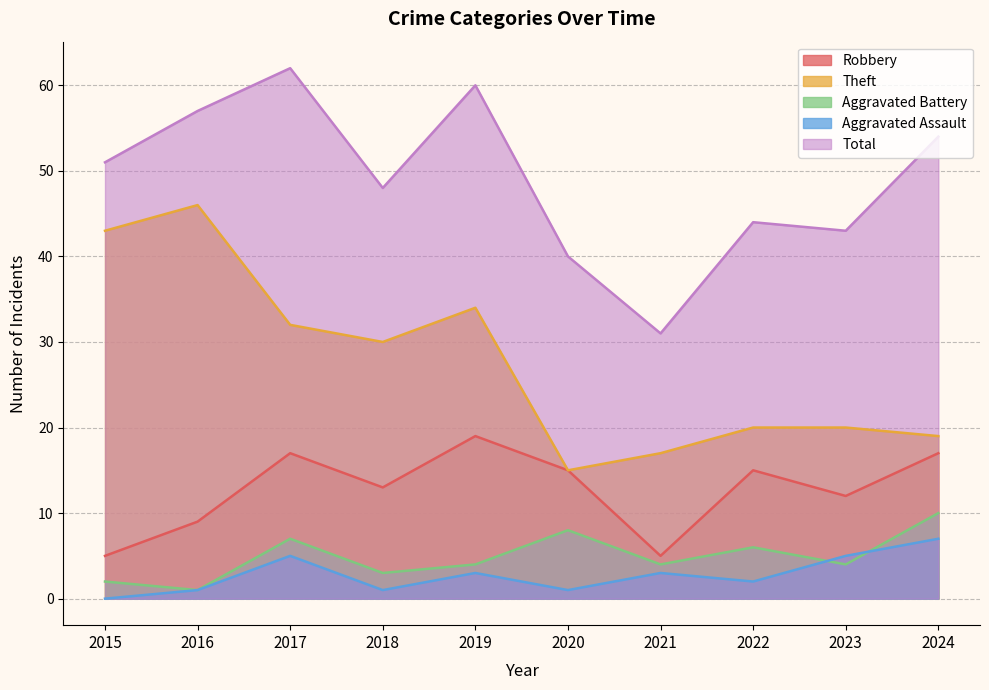

Does the chart have visible grid lines?

Yes